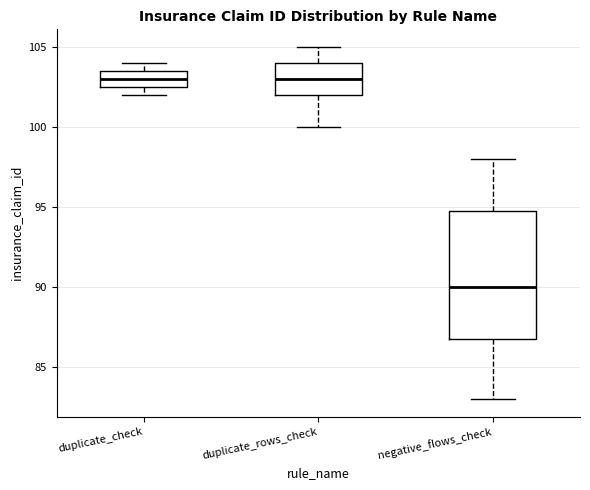

Where is the lower edge of the box for duplicate_check on the y-axis? The values are not printed on the chart, so give them approximately, as read against the axis.

102.5